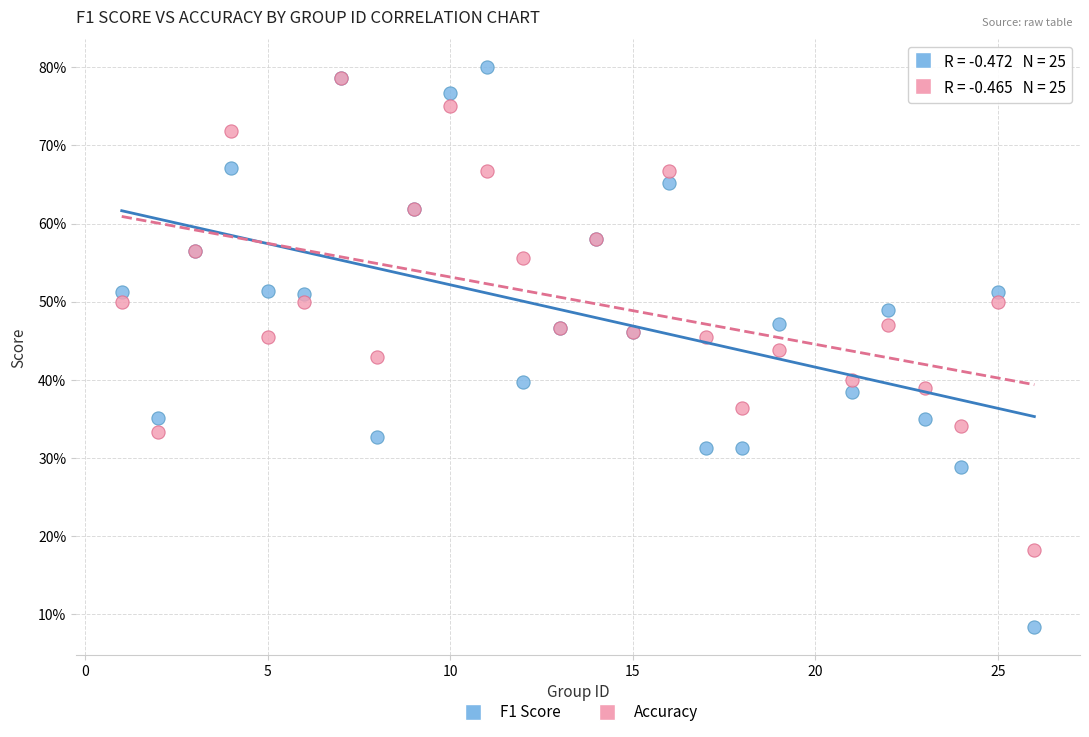

What are all the series names shown in the legend?

F1 Score, Accuracy